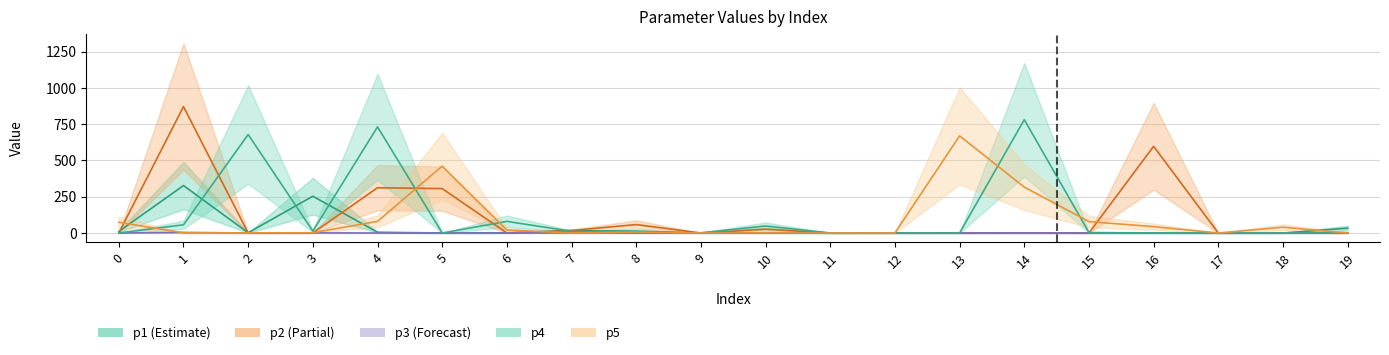

List the labels in order of p2 value, largest first.

1, 16, 4, 5, 8, 10, 7, 14, 18, 12, 6, 19, 3, 0, 9, 15, 13, 11, 2, 17